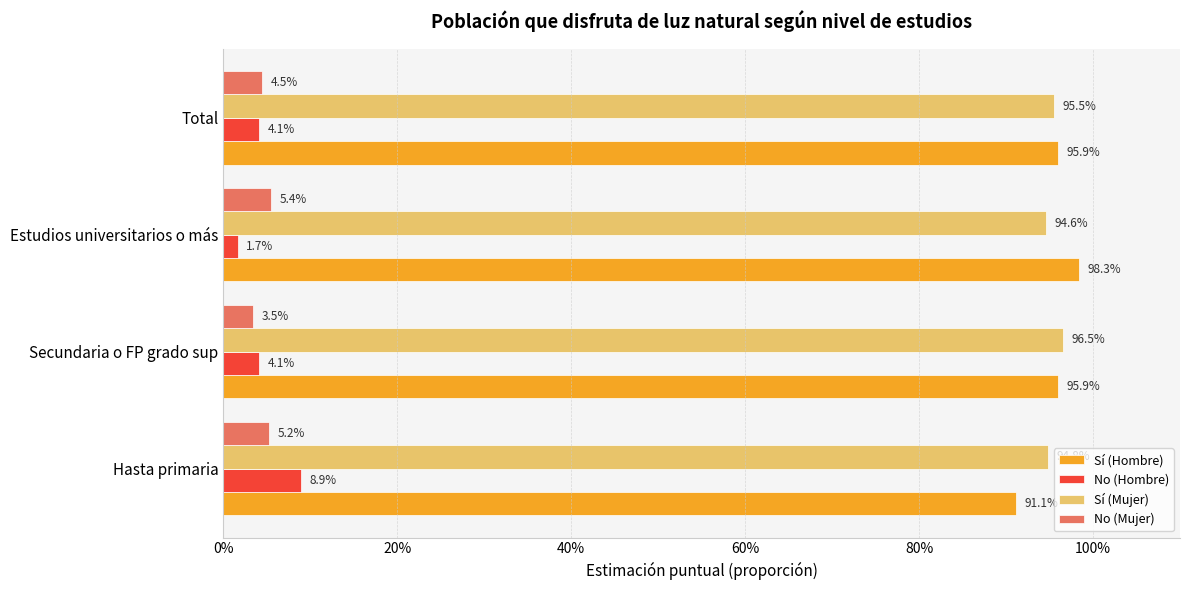

Does the chart contain stacked bars?

No